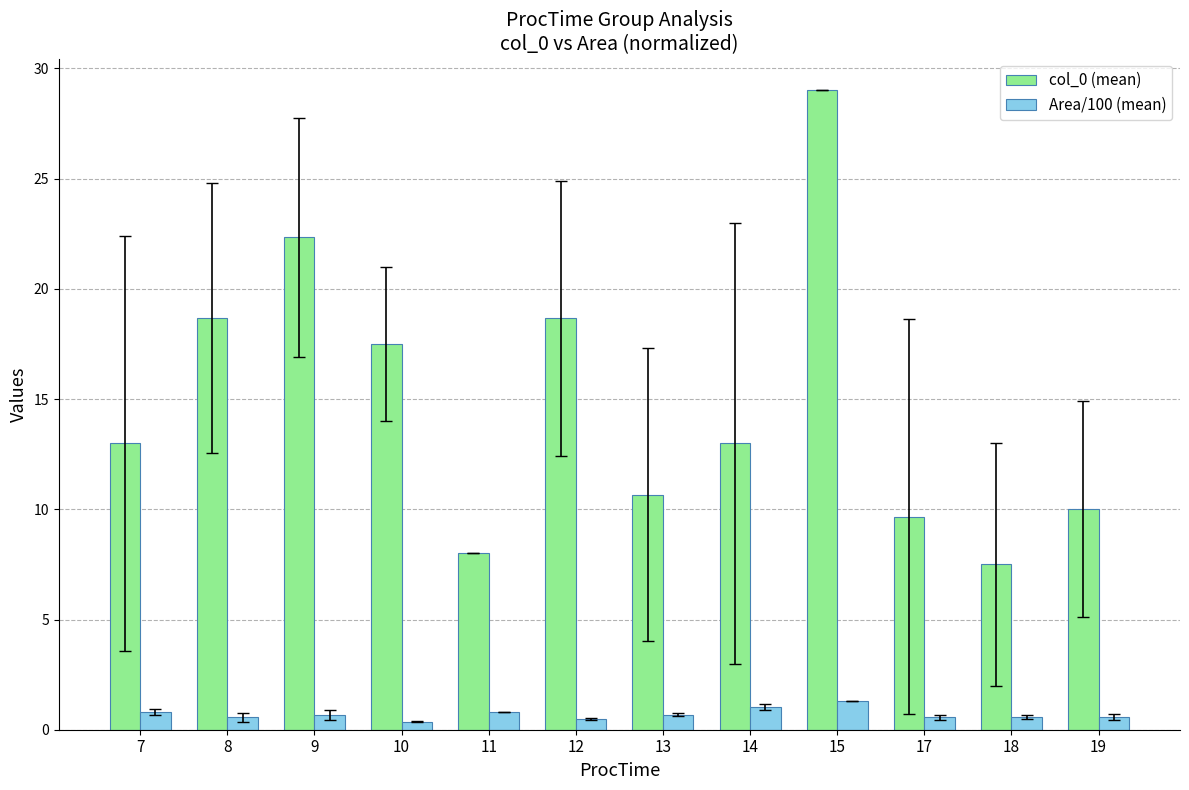

What is the maximum value for col_0 (mean)?

29.0